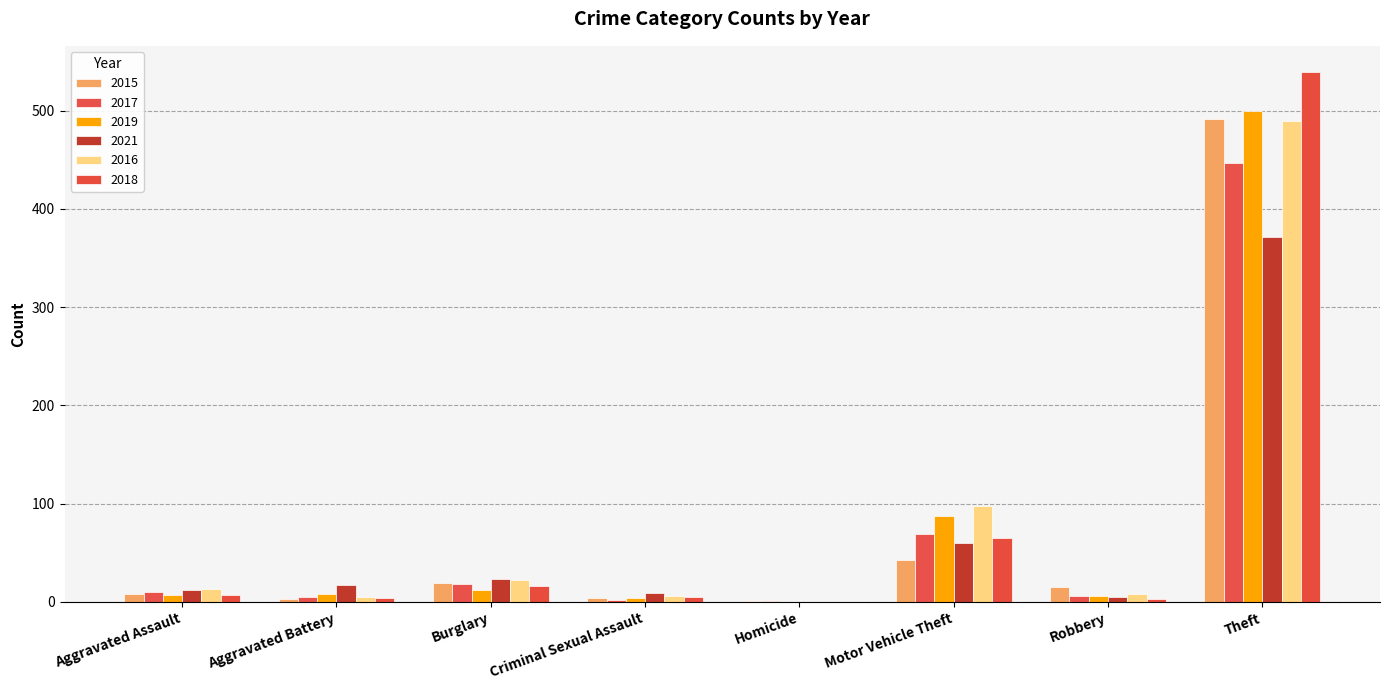

At which category is the sum across all series the highest?

Theft